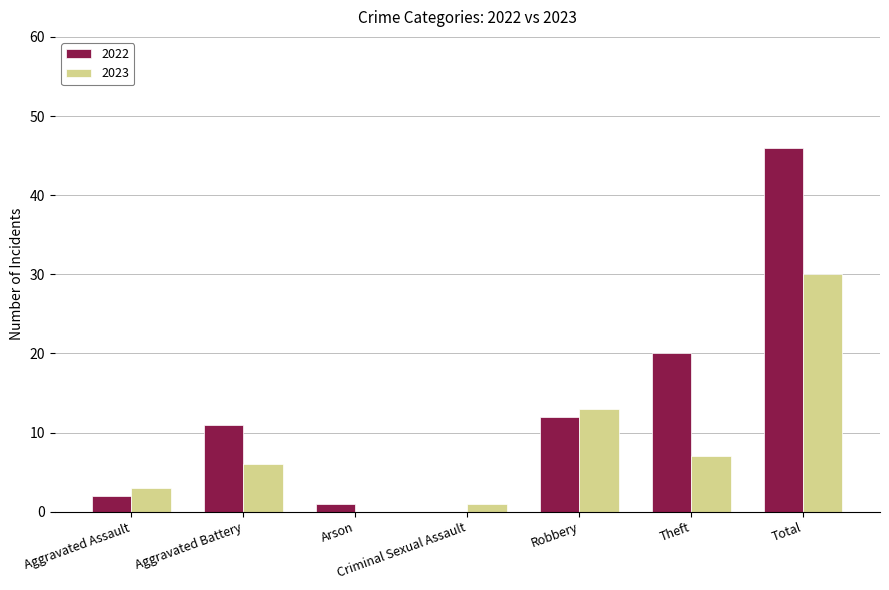

What are all the series names shown in the legend?

2022, 2023